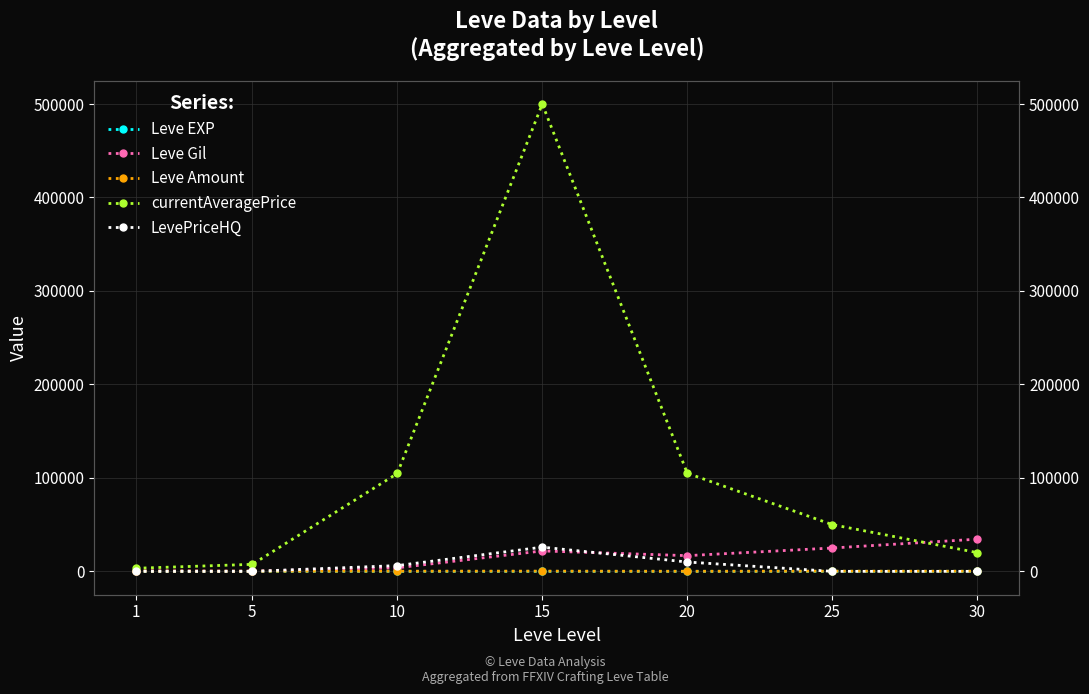

The Leve Amount series shows 93 at 30. True or false?

False